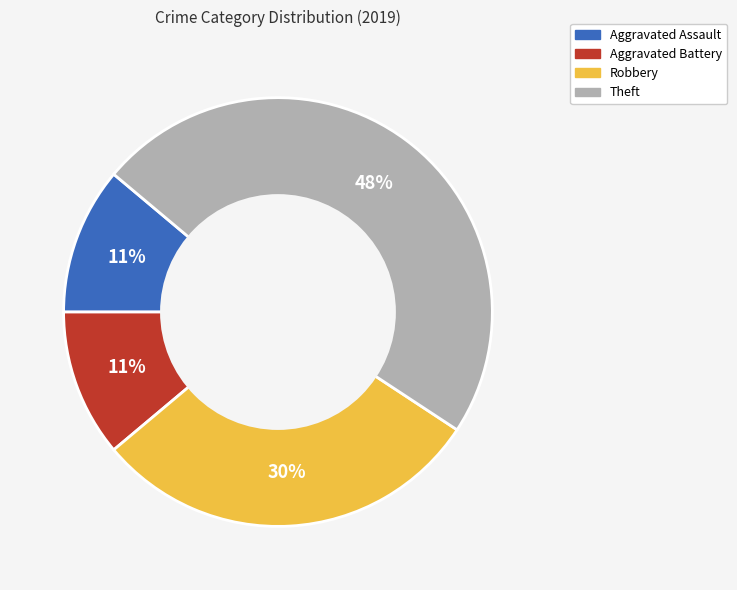

To the nearest percent, what is the average slice percentage?

25%